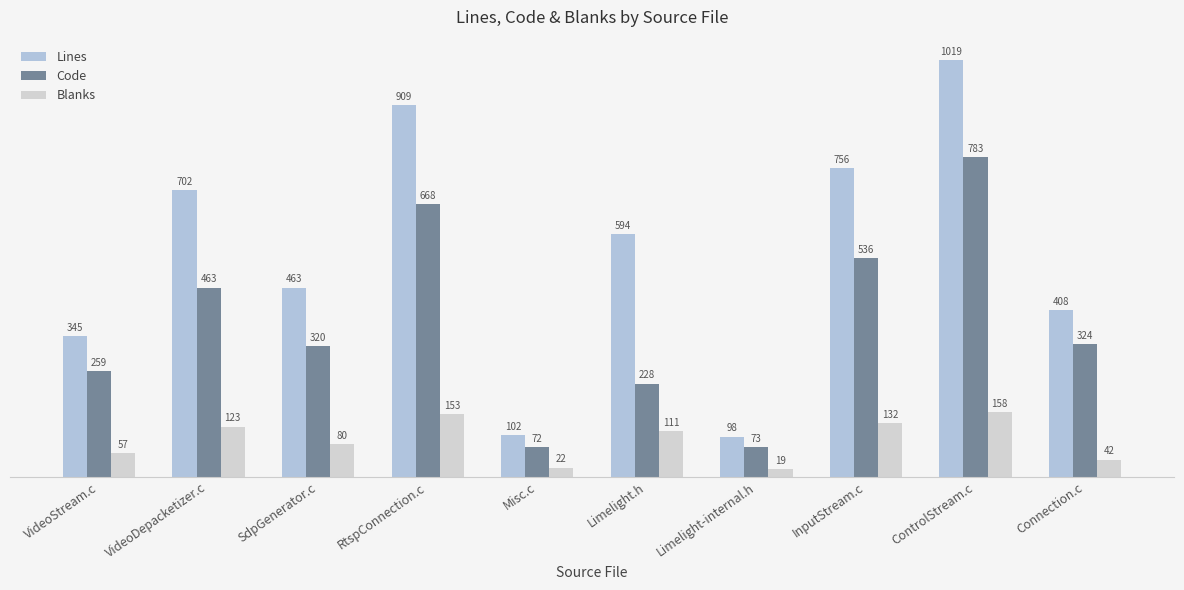

At which label is Blanks closest to 88?

SdpGenerator.c